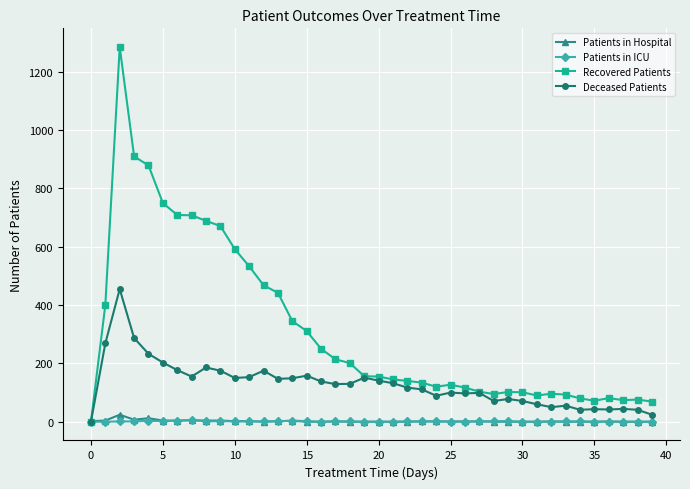

What are all the series names shown in the legend?

Patients in Hospital, Patients in ICU, Recovered Patients, Deceased Patients